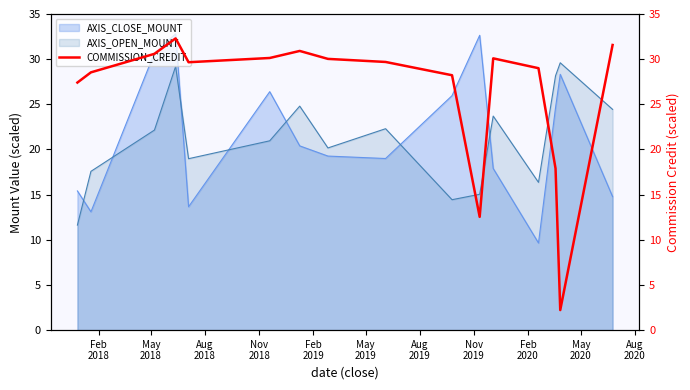

How many times do AXIS_OPEN_MOUNT and AXIS_CLOSE_MOUNT cross each other?

7